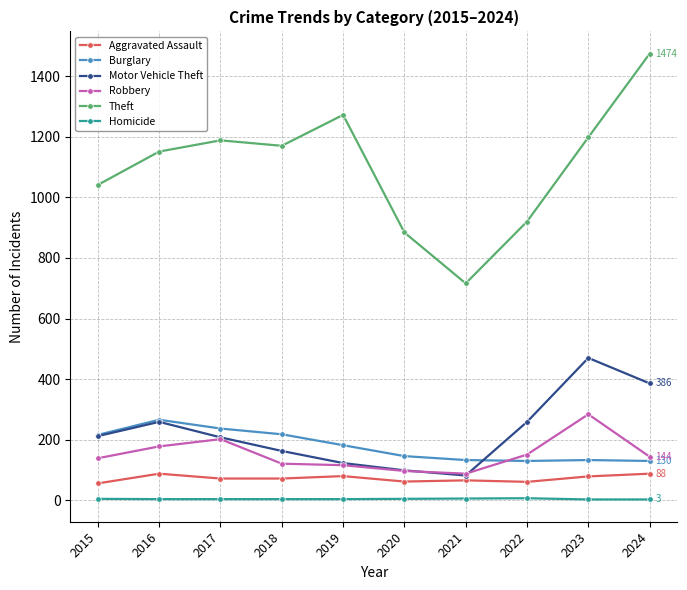

After their last crossing, which series has the higher values: Motor Vehicle Theft or Burglary?

Motor Vehicle Theft